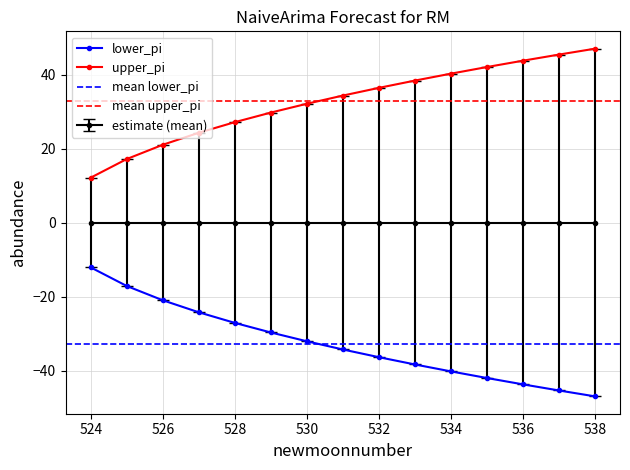

At how many categories does at least one series exceed -32?

15